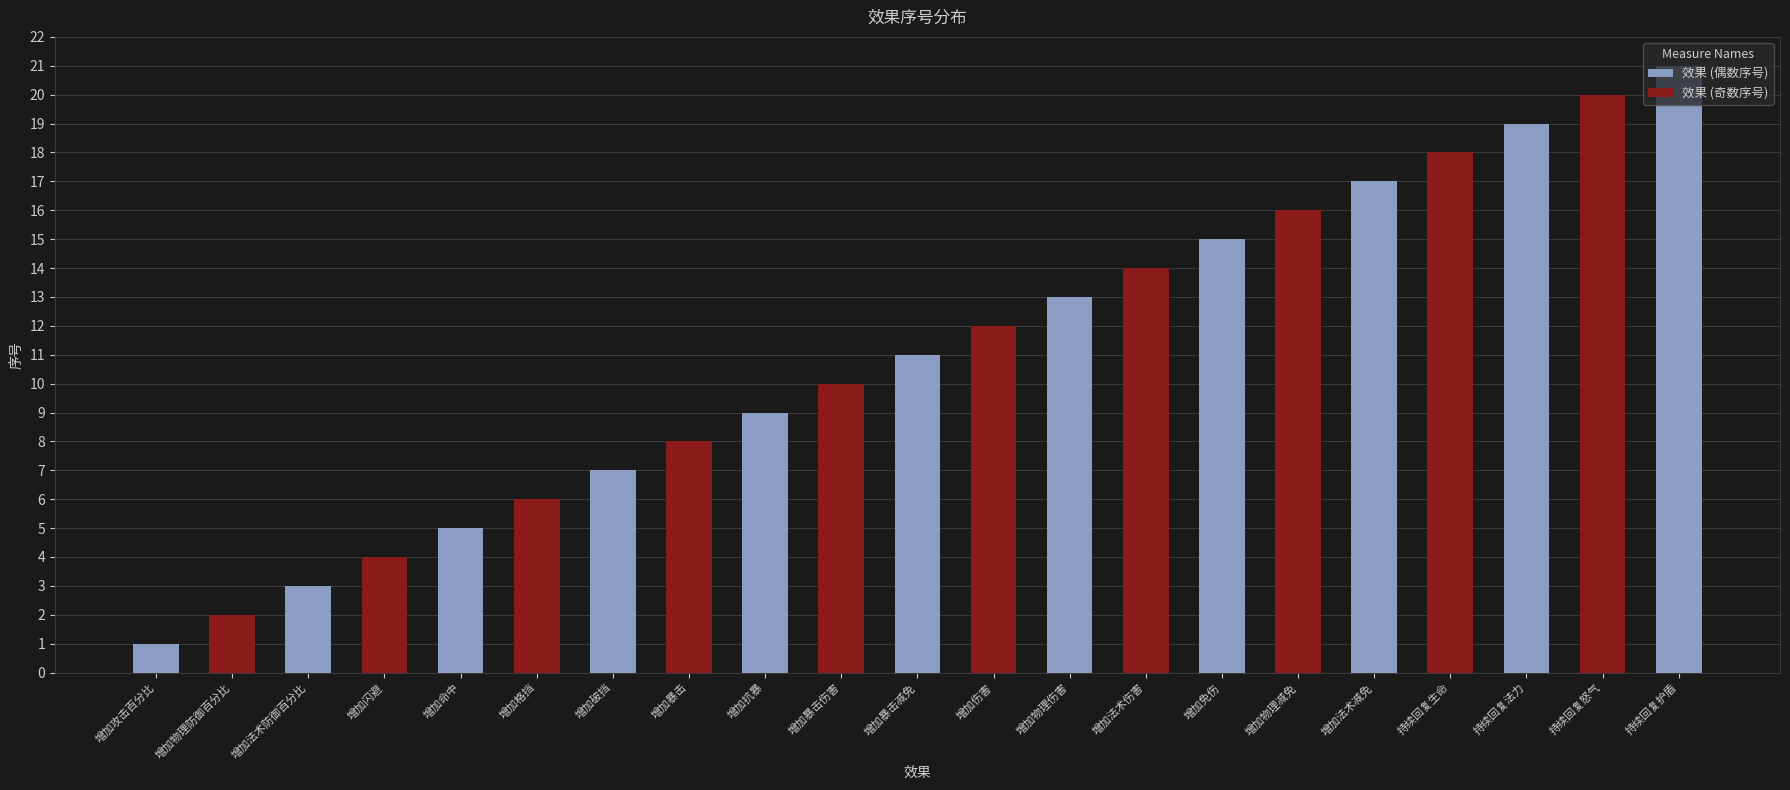

Which category has the highest value in the 效果 (奇数序号) series?

持续回复怒气